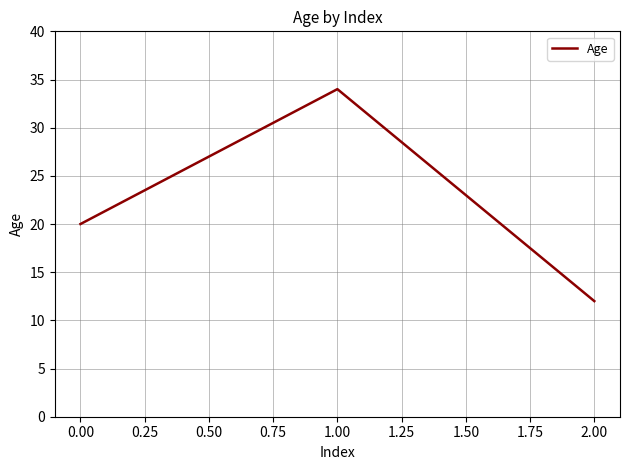

What is the difference between the maximum and minimum values?

22